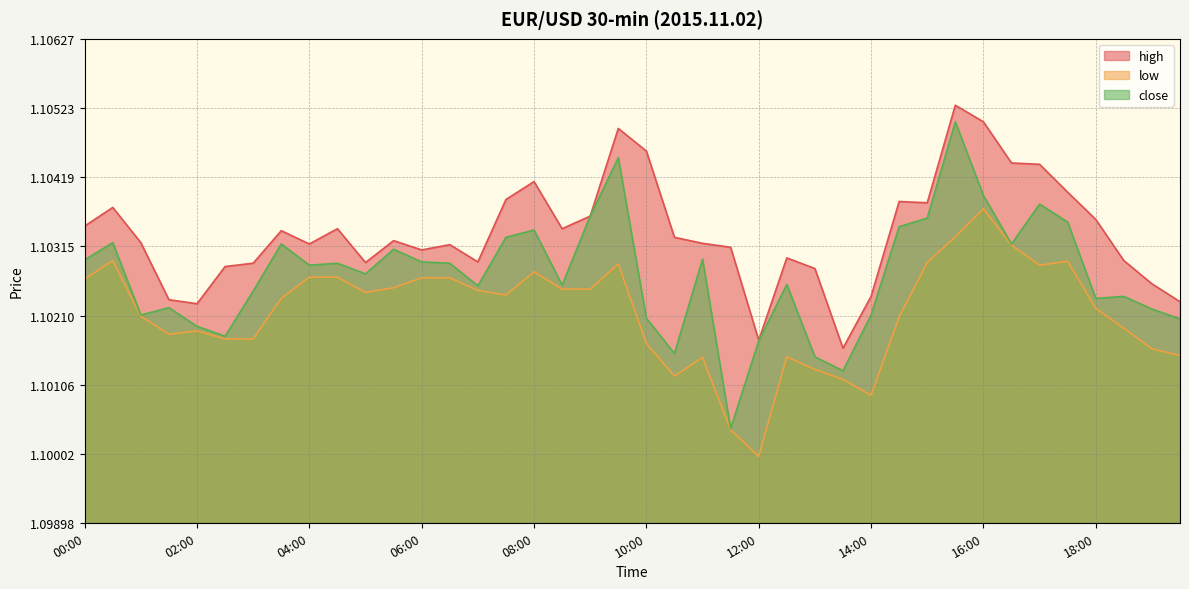

Which series changed the most between 13:00 and 16:00?

close